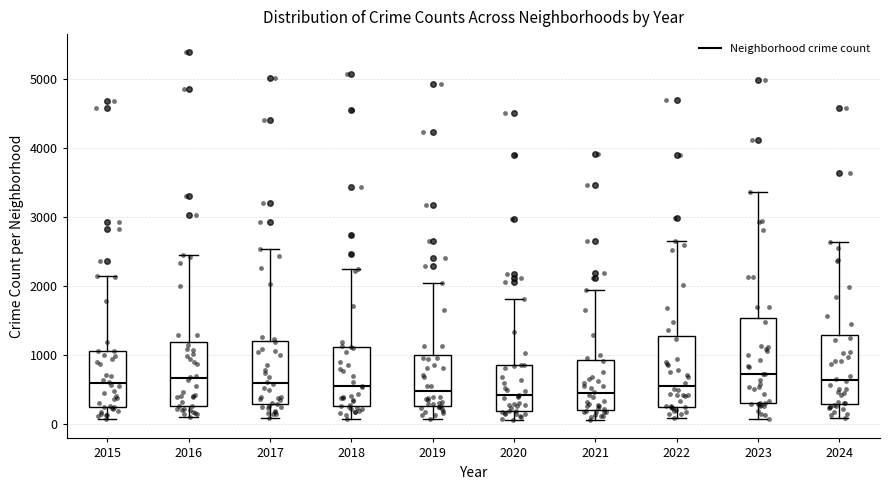

Reading left to right, transcribe this box plot: for each box, give where its median line is, the range the box spans, and where its two whiskers end, as read against the y-axis. The values are not printed on the chart, so give them approximately, as read against the axis.

2015: median 600, box 300 to 1100, whiskers 100 to 2100
2016: median 700, box 300 to 1200, whiskers 100 to 2400
2017: median 600, box 300 to 1200, whiskers 100 to 2500
2018: median 500, box 300 to 1100, whiskers 100 to 2200
2019: median 500, box 300 to 1000, whiskers 100 to 2100
2020: median 400, box 200 to 900, whiskers 100 to 1800
2021: median 400, box 200 to 900, whiskers 100 to 1900
2022: median 600, box 300 to 1300, whiskers 100 to 2600
2023: median 700, box 300 to 1500, whiskers 100 to 3400
2024: median 600, box 300 to 1300, whiskers 100 to 2600